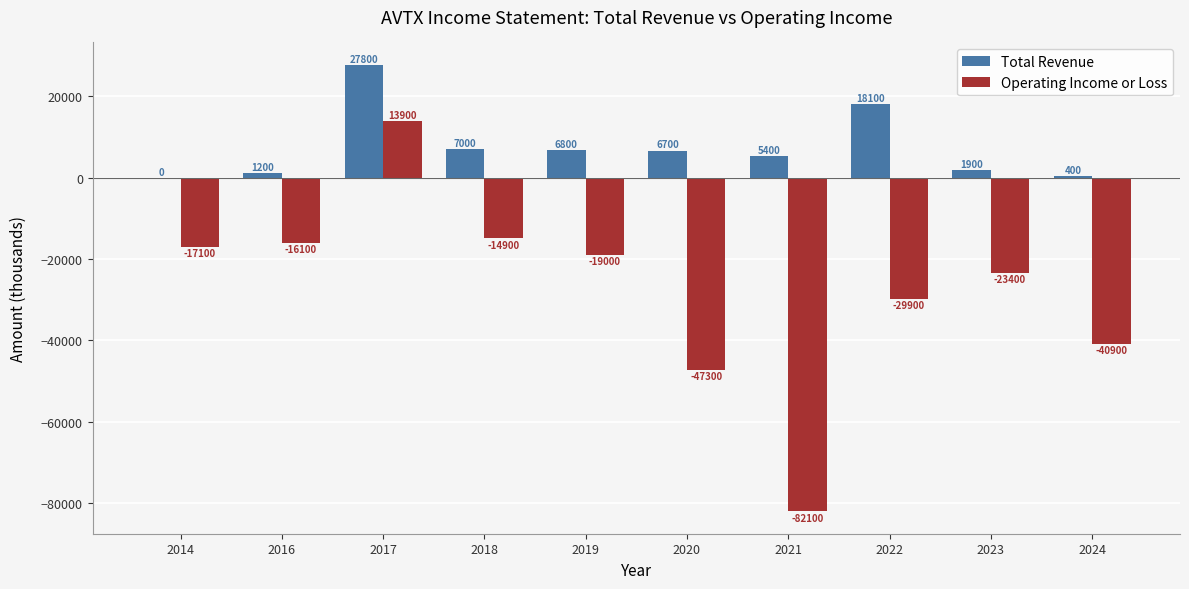

Is the value of Total Revenue at 2019 greater than the value of Operating Income or Loss at 2020?

Yes